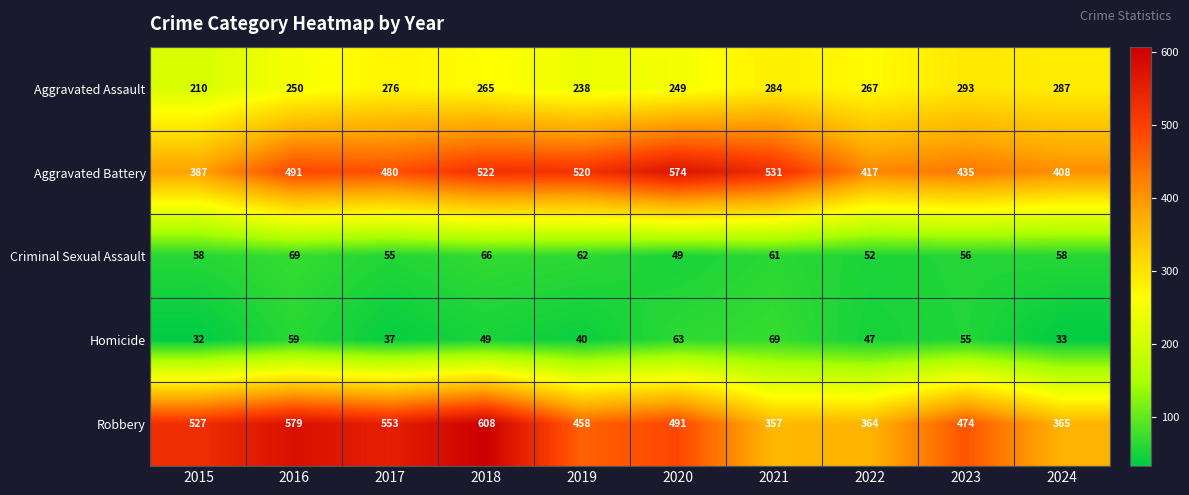

Where does the Robbery series first go above 491?

2015